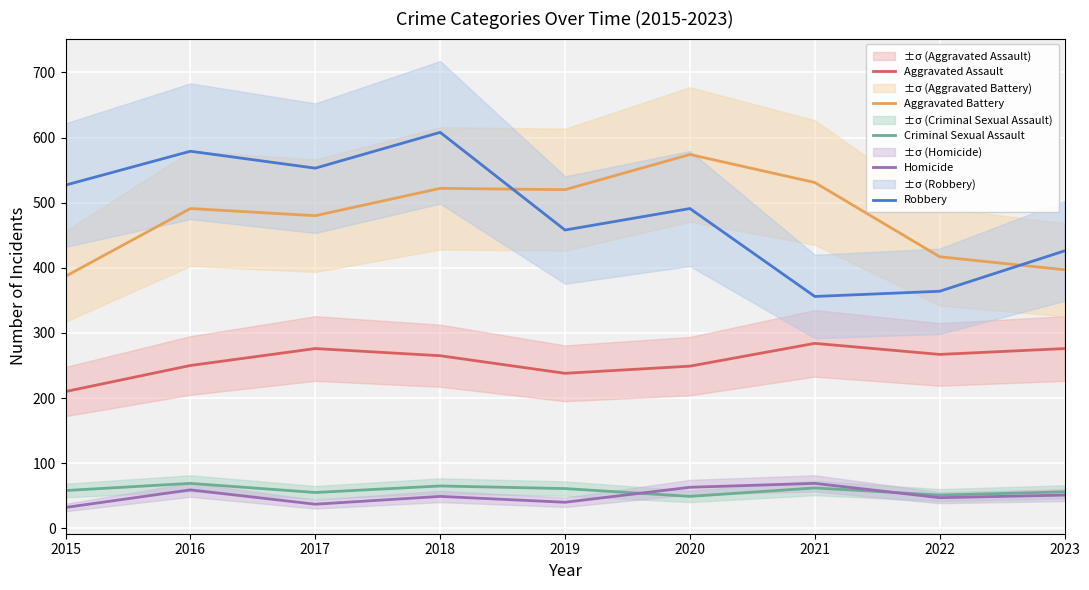

What is the sum of the Homicide values at 2021 and 2016?

128